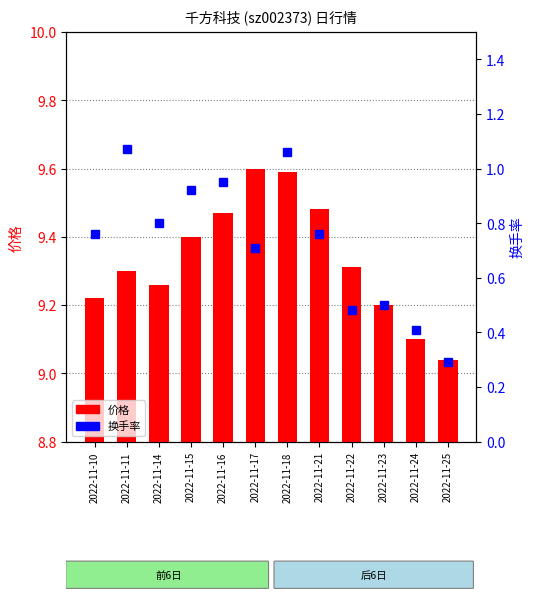

Where is 换手率 nearest to the value 0?

2022-11-25